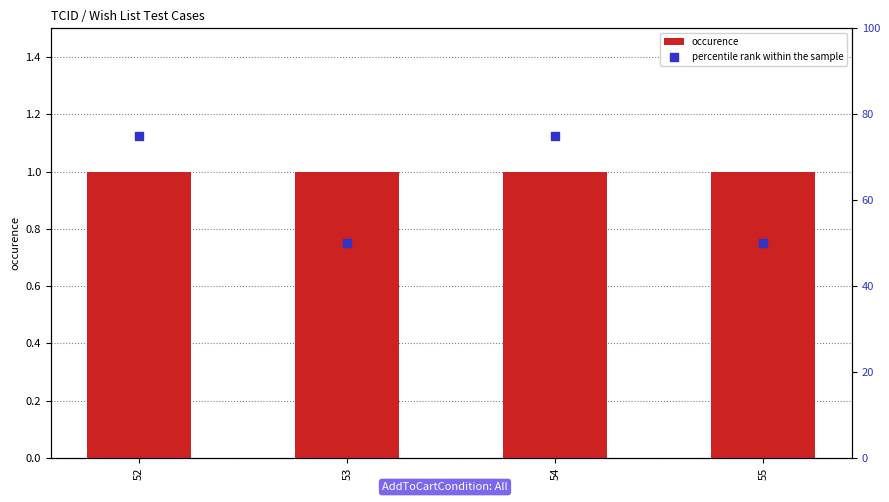

At which category is the sum across all series the highest?

52